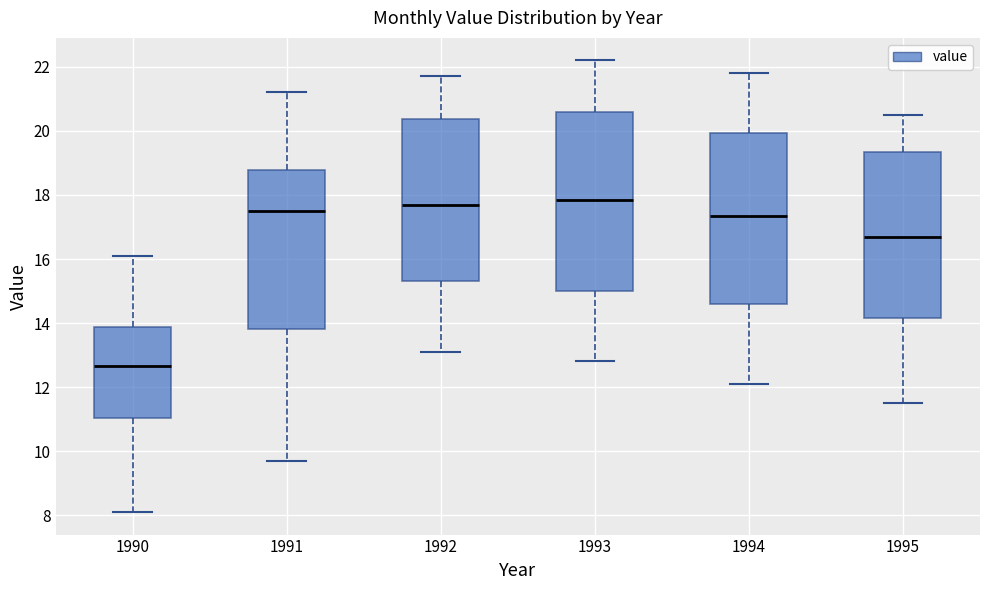

Reading left to right, read every box against the y-axis: the position of its median line, the range the box covers, and the ends of its whiskers. The values are not printed on the chart, so give them approximately, as read against the axis.

1990: median 12.6, box 11.0 to 13.8, whiskers 8.2 to 16.2
1991: median 17.6, box 13.8 to 18.8, whiskers 9.8 to 21.2
1992: median 17.8, box 15.4 to 20.4, whiskers 13.2 to 21.8
1993: median 17.8, box 15.0 to 20.6, whiskers 12.8 to 22.2
1994: median 17.4, box 14.6 to 20.0, whiskers 12.2 to 21.8
1995: median 16.8, box 14.2 to 19.4, whiskers 11.6 to 20.6